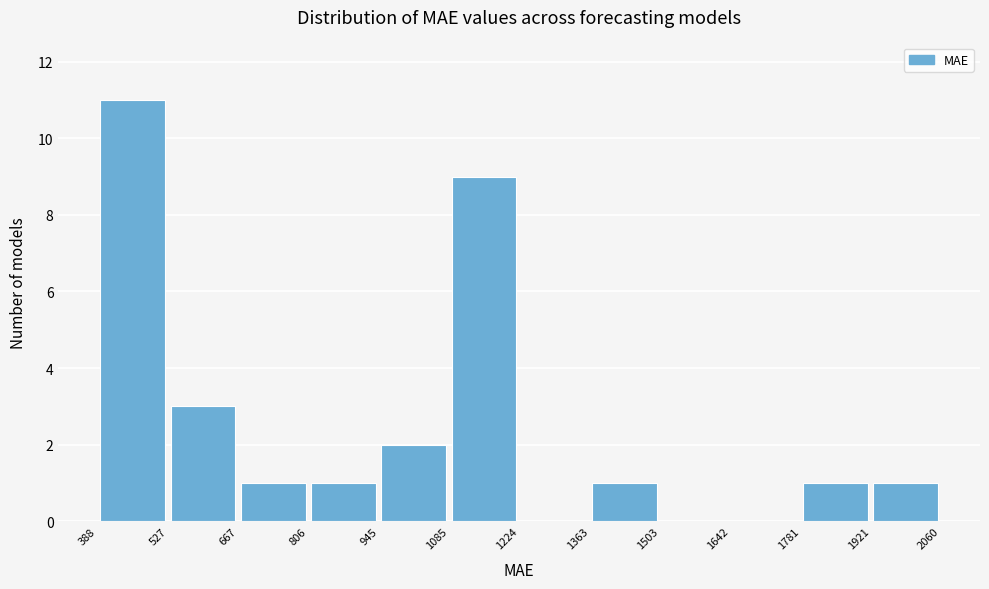

Which range on the x-axis has the tallest bar?

388 to 527